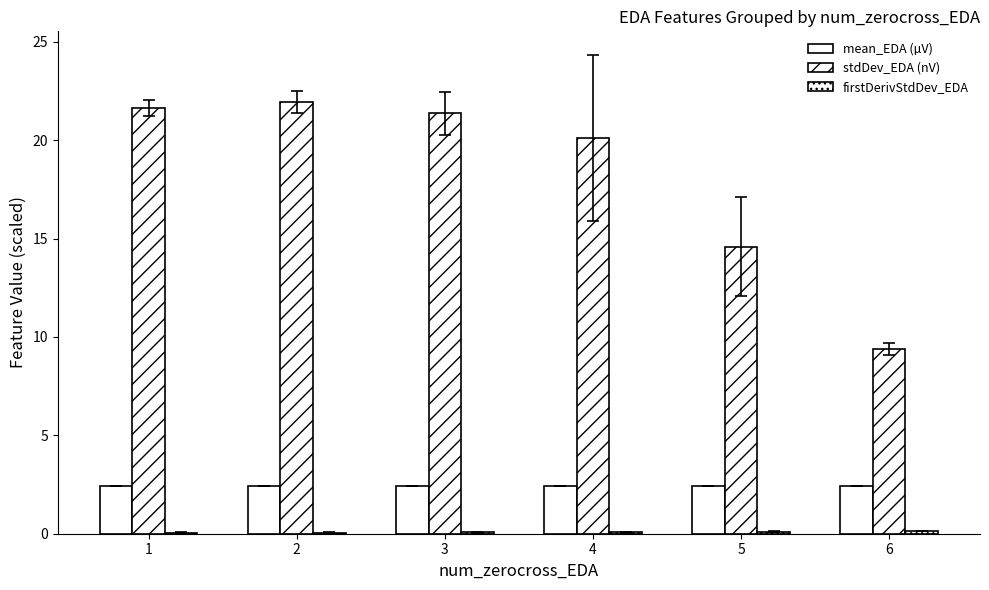

Are the bars horizontal?

No